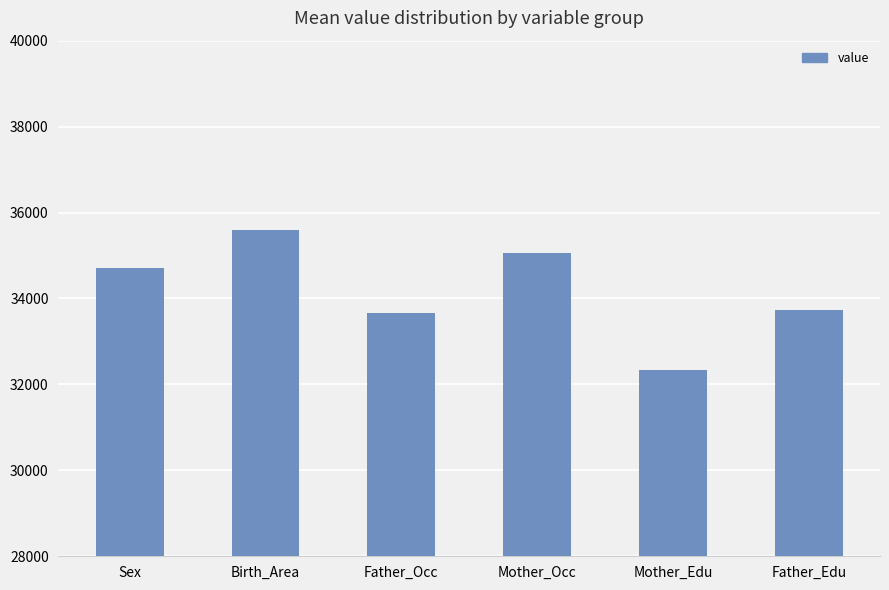

What is the change in value from Sex to Mother_Occ?

+344.6